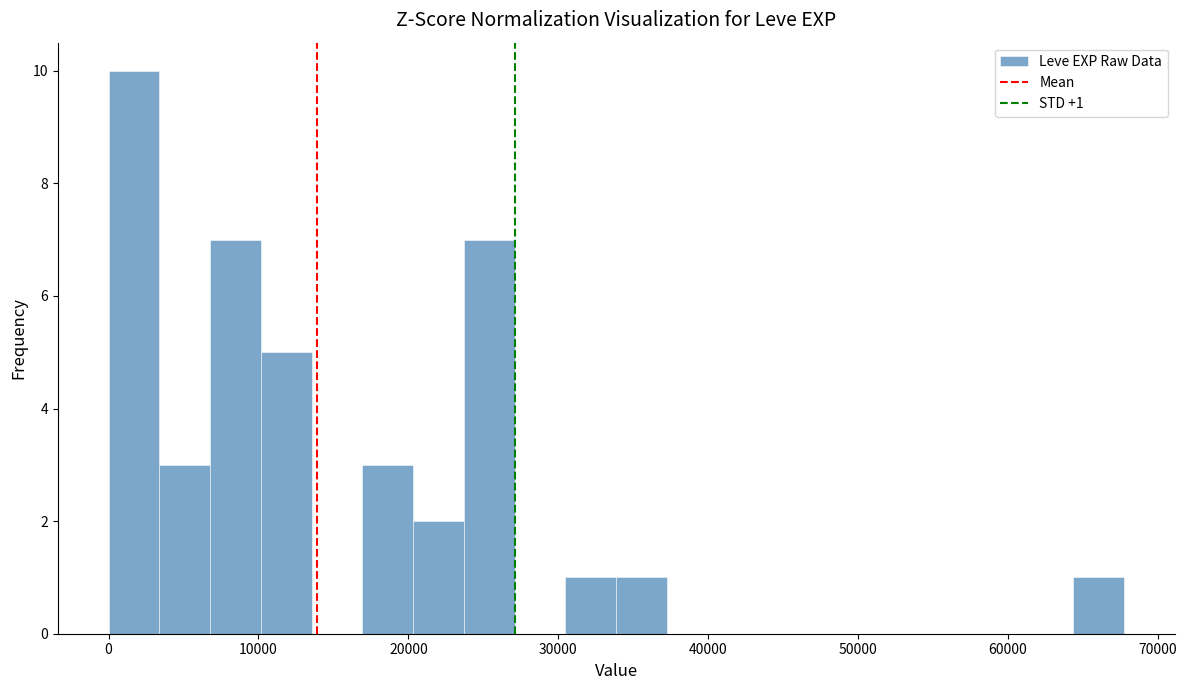

Read against the x-axis, roughly where is the centre of the tallest bar?

2000